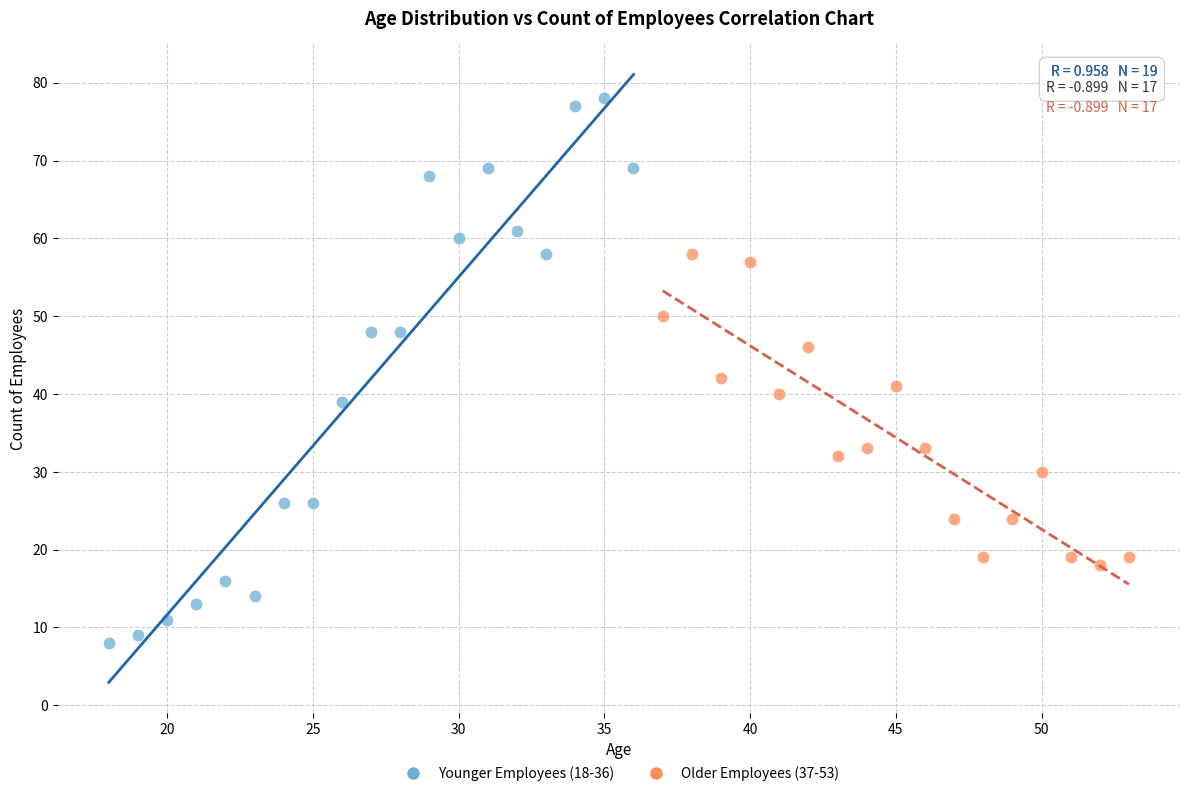

What are all the series names shown in the legend?

Younger Employees (18-36), Older Employees (37-53)